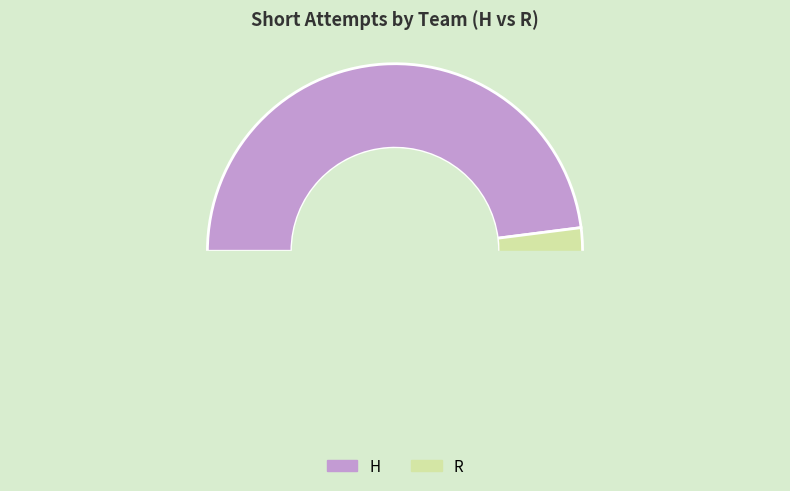

Is H the majority of the pie?

No